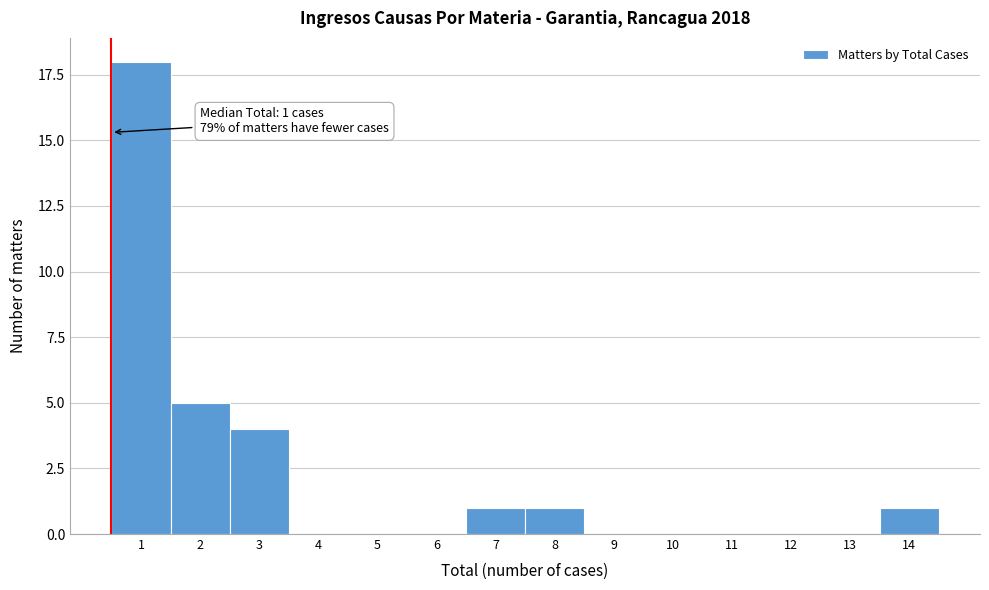

Reading left to right, what are all the values shown in this chart?

1=18	2=5	3=4	4=0	5=0	6=0	7=1	8=1	9=0	10=0	11=0	12=0	13=0	14=1